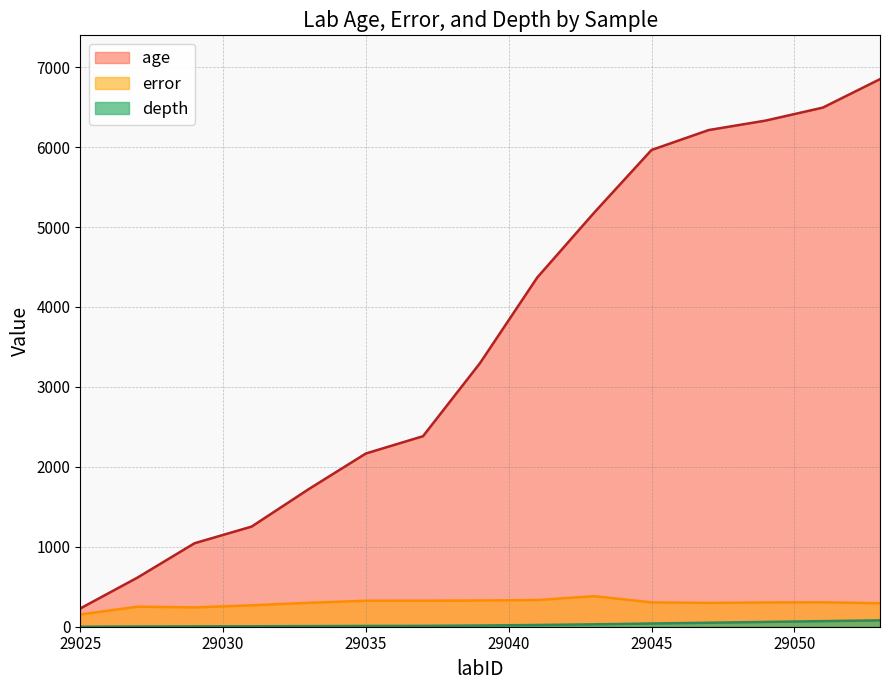

Count the number of data series in this chart.

3